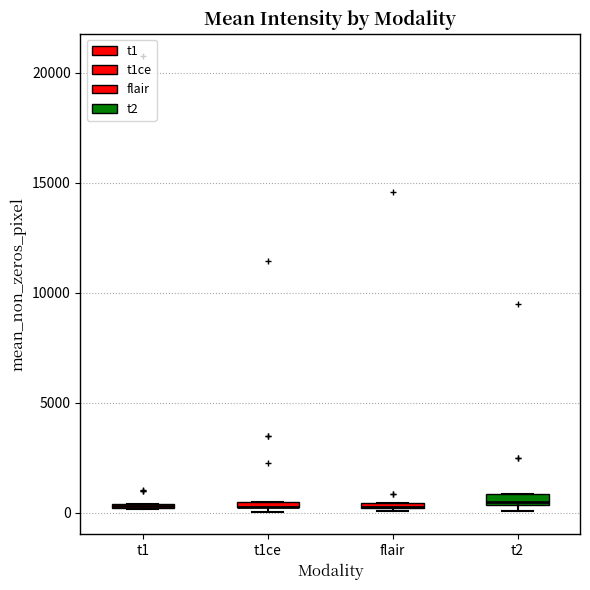

Where is the upper edge of the box for t1 on the y-axis? The values are not printed on the chart, so give them approximately, as read against the axis.

500